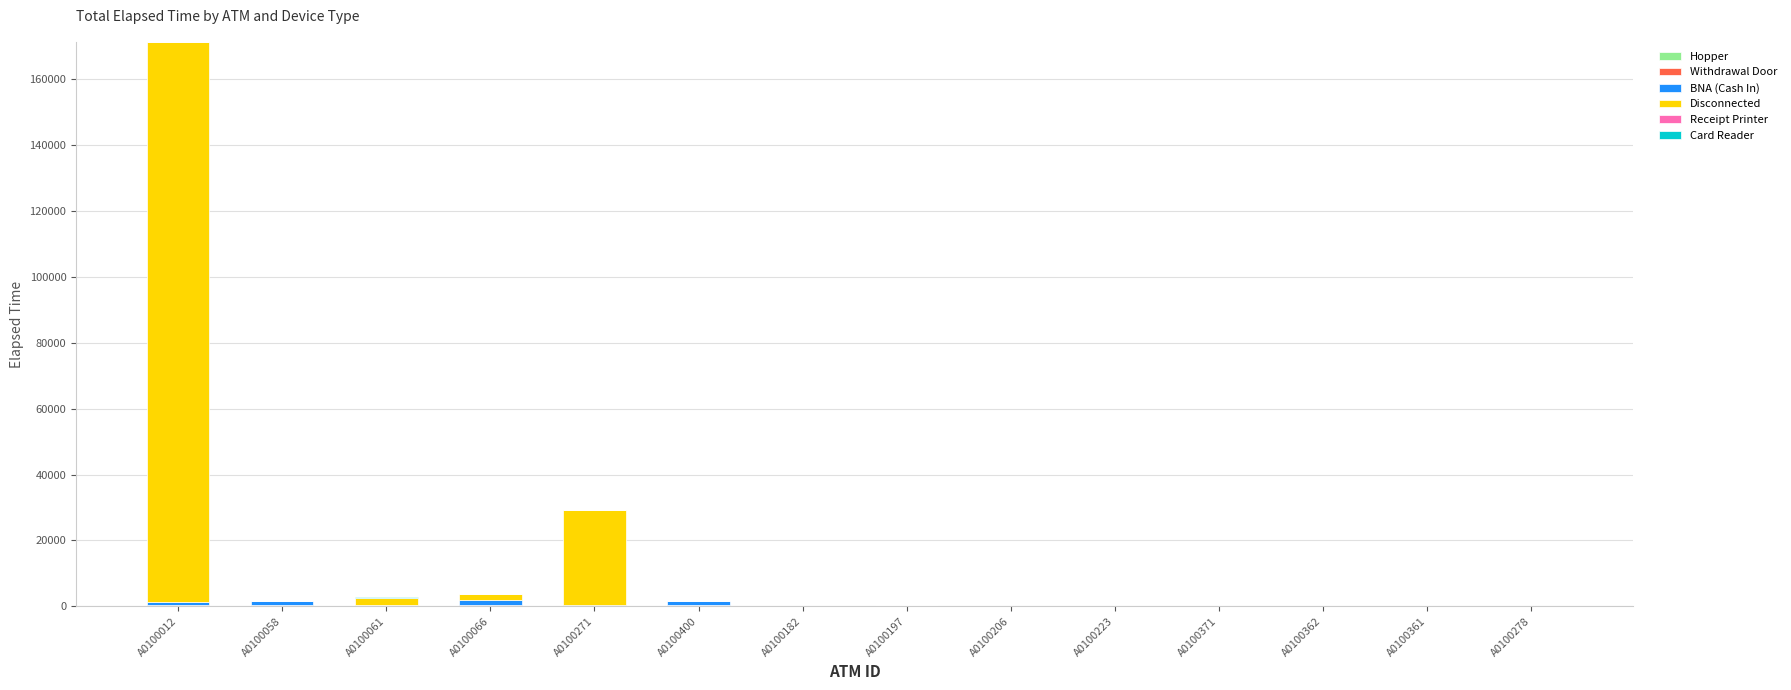

At which category is the sum across all series the highest?

A0100012